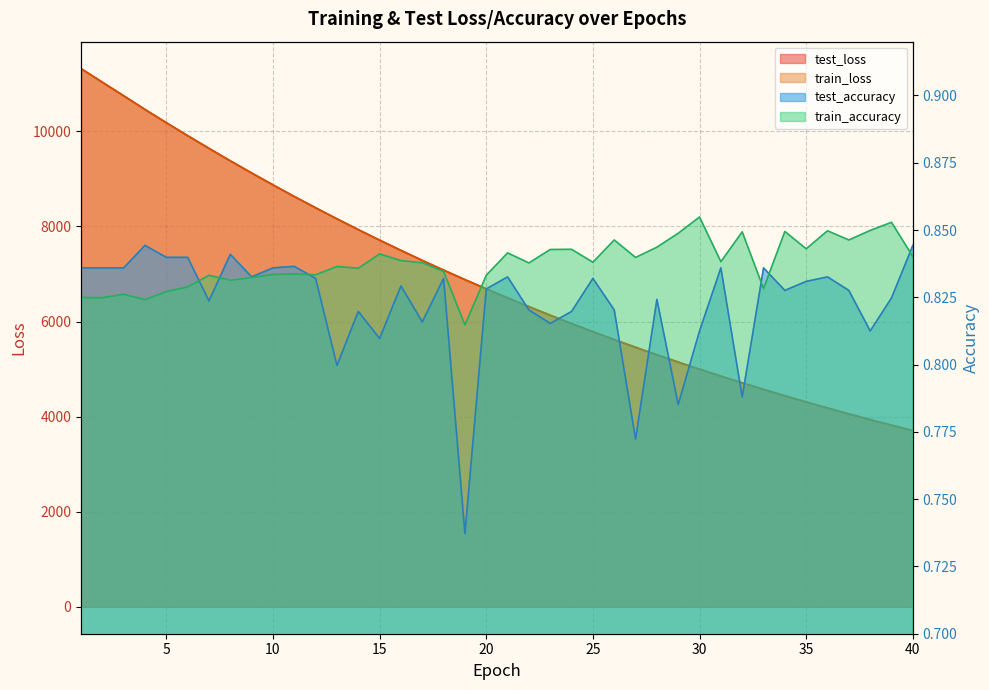

The value of train_loss at 27 is 5457.2. True or false?

True